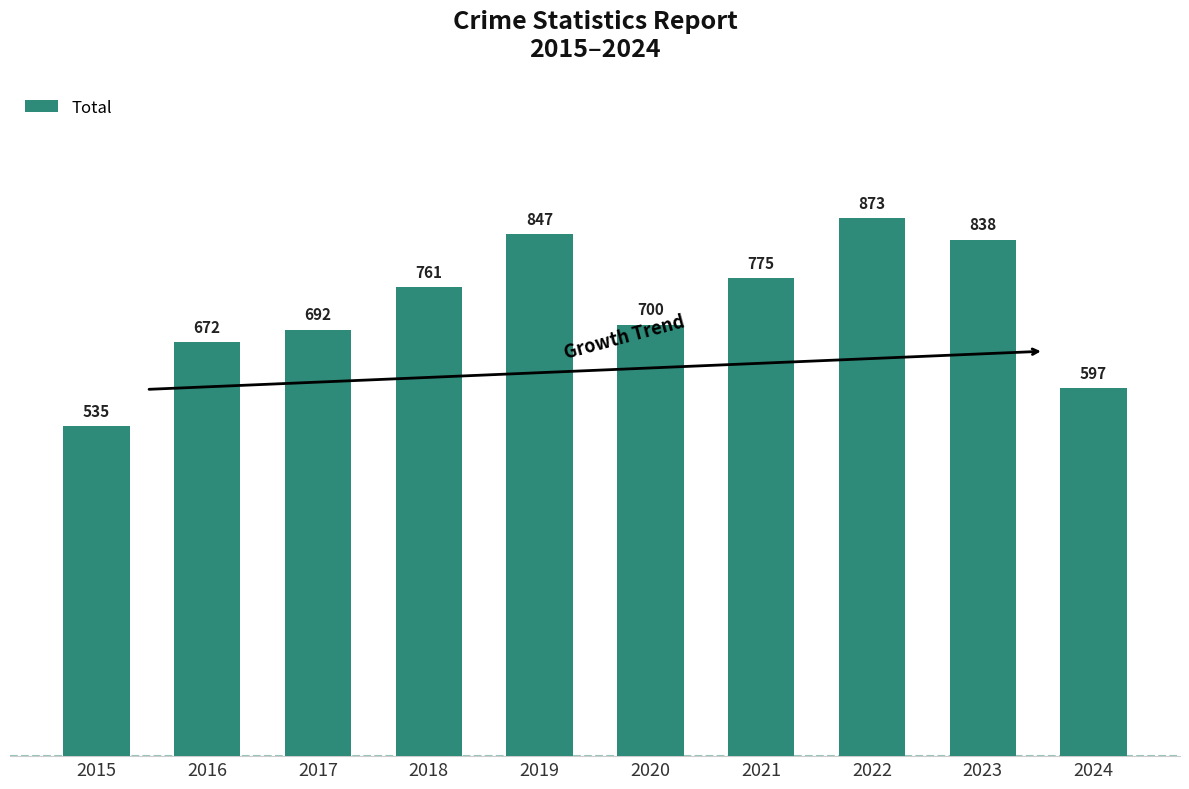

Reading left to right, list all the values displayed in this chart.

2015=535	2016=672	2017=692	2018=761	2019=847	2020=700	2021=775	2022=873	2023=838	2024=597